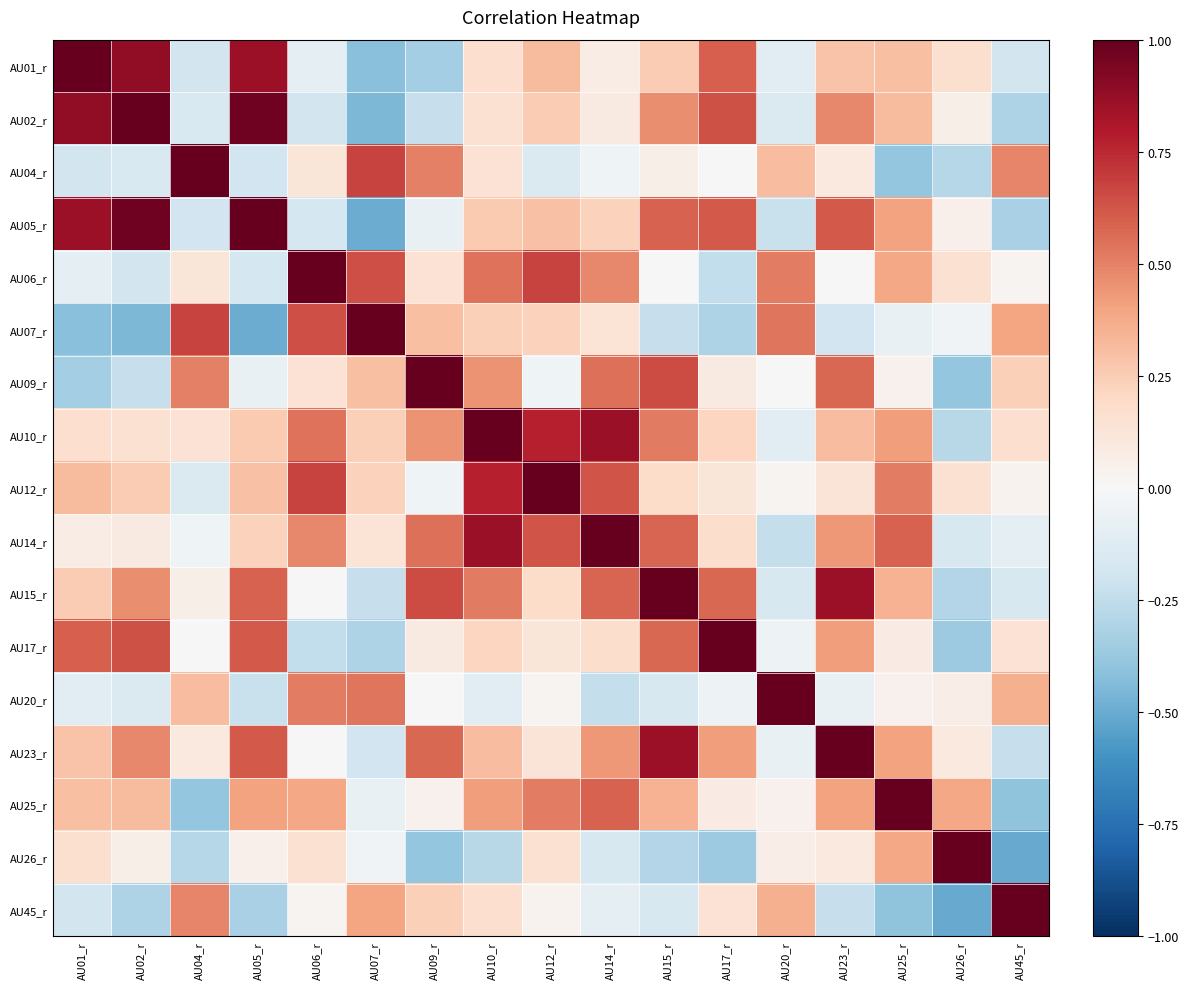

What is the difference between the highest and lowest values at AU26_r?

1.5